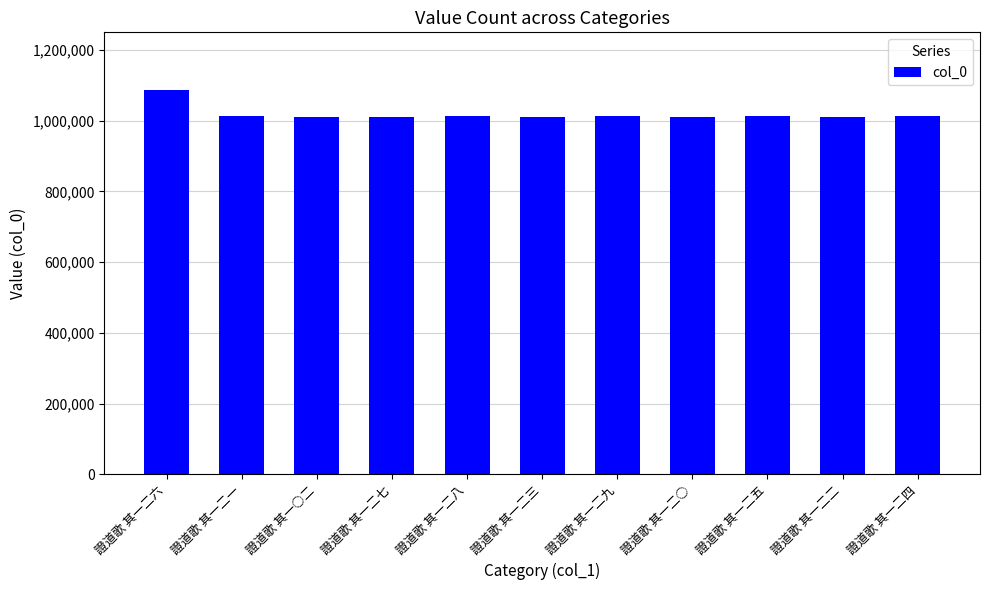

What is the difference between the maximum and second lowest values?

75265